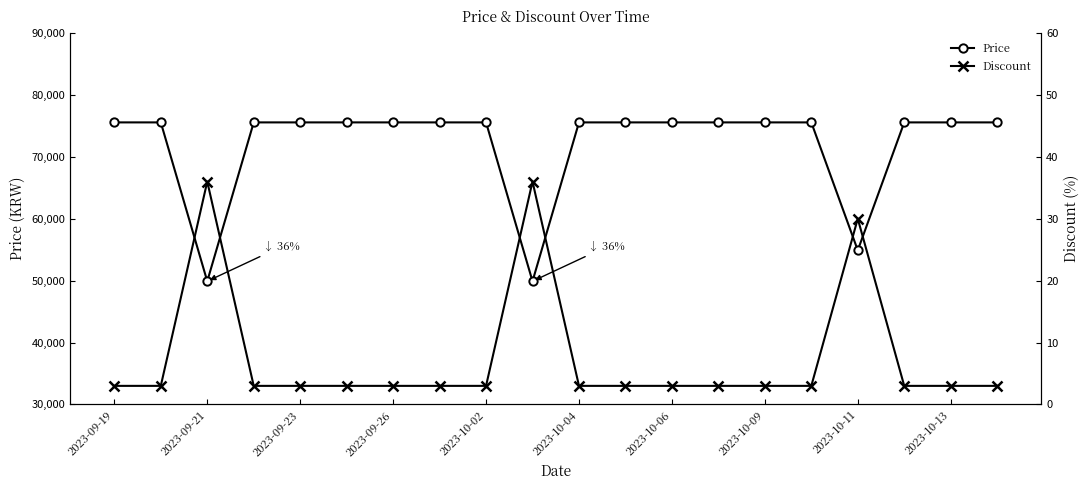

True or false: Discount and Price intersect in this chart.

False